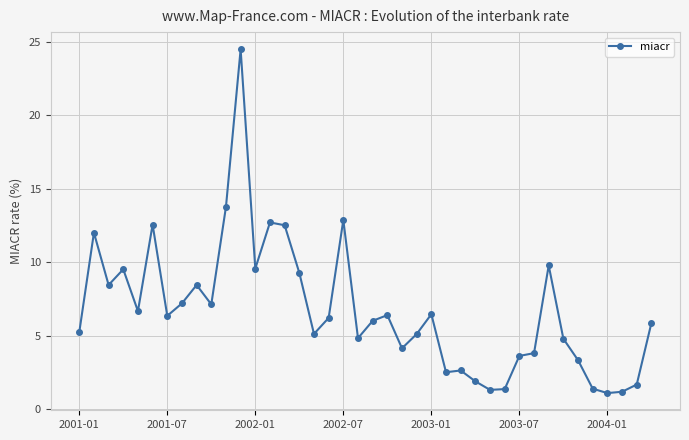

What is the value of the 36th point from the left?

1.4